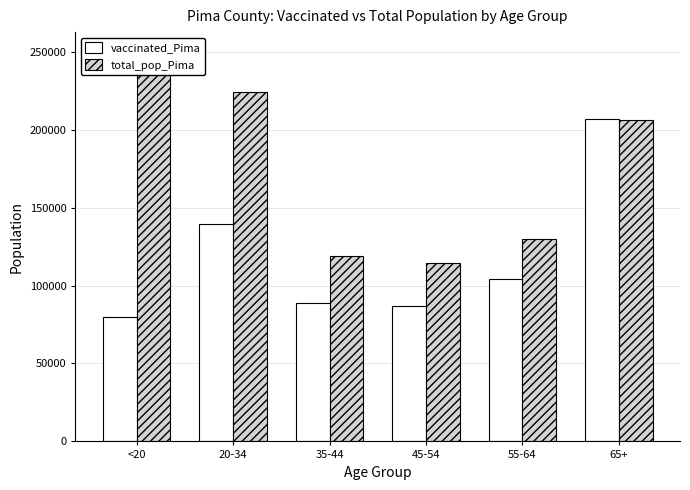

Which category has the lowest value in the vaccinated_Pima series?

<20